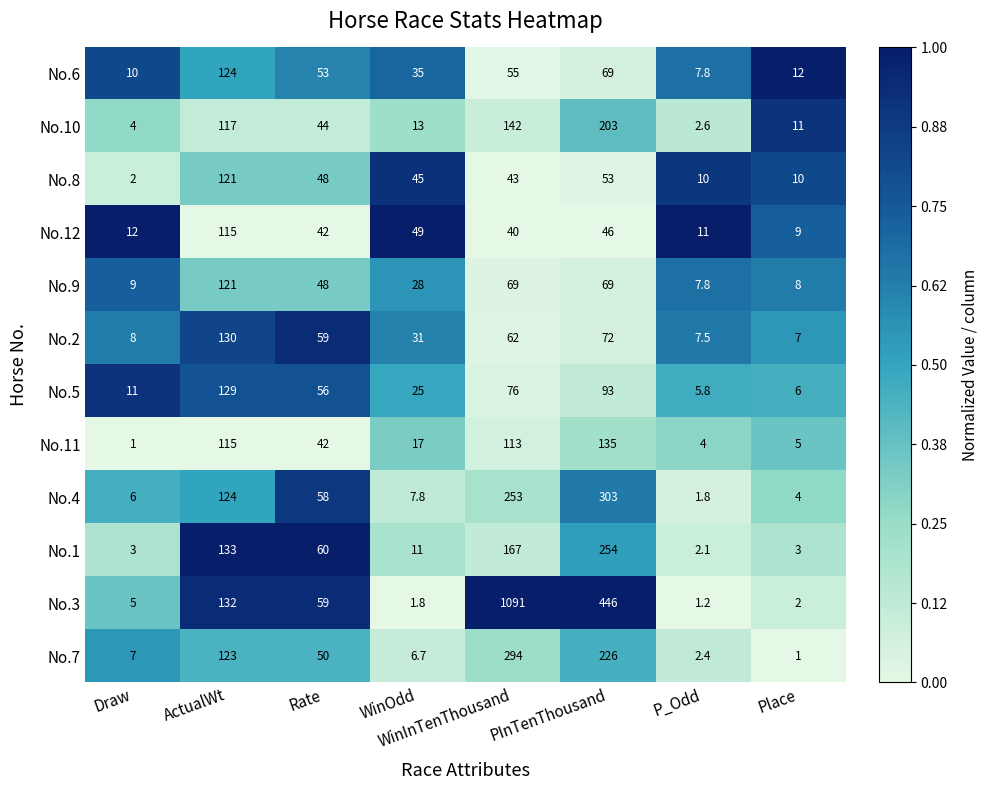

Where is No.7 nearest to the value 147?

ActualWt